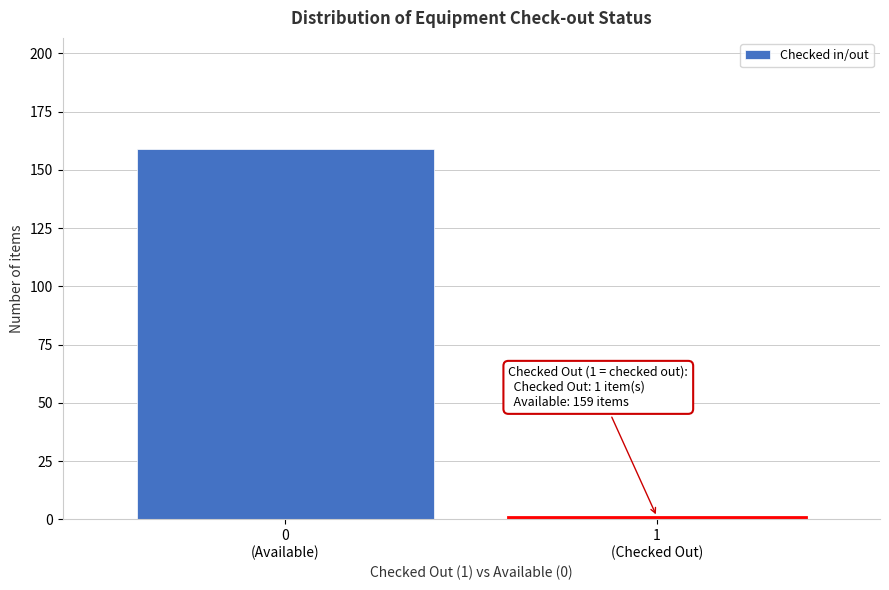

Reading right to left, list all the values displayed in this chart.

1	159